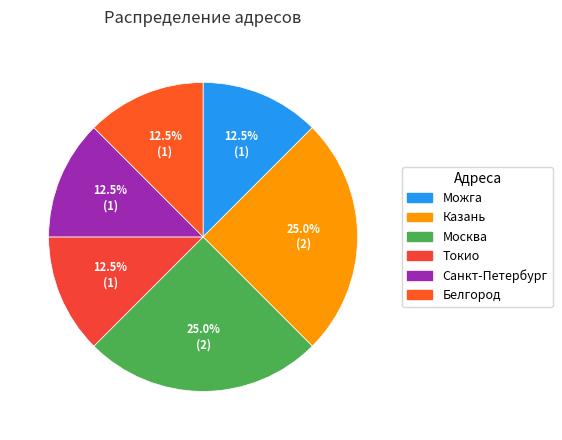

Is it true that Токио is 19% of the pie?

False